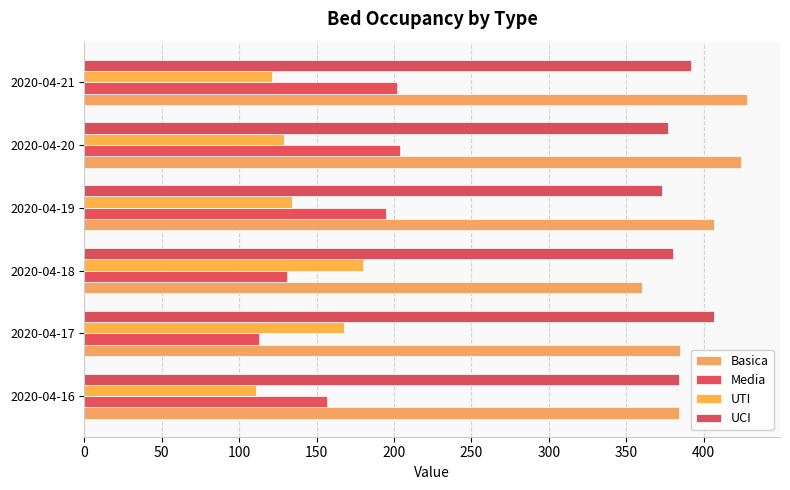

List the series in order of their peak value, highest first.

Basica, UCI, Media, UTI